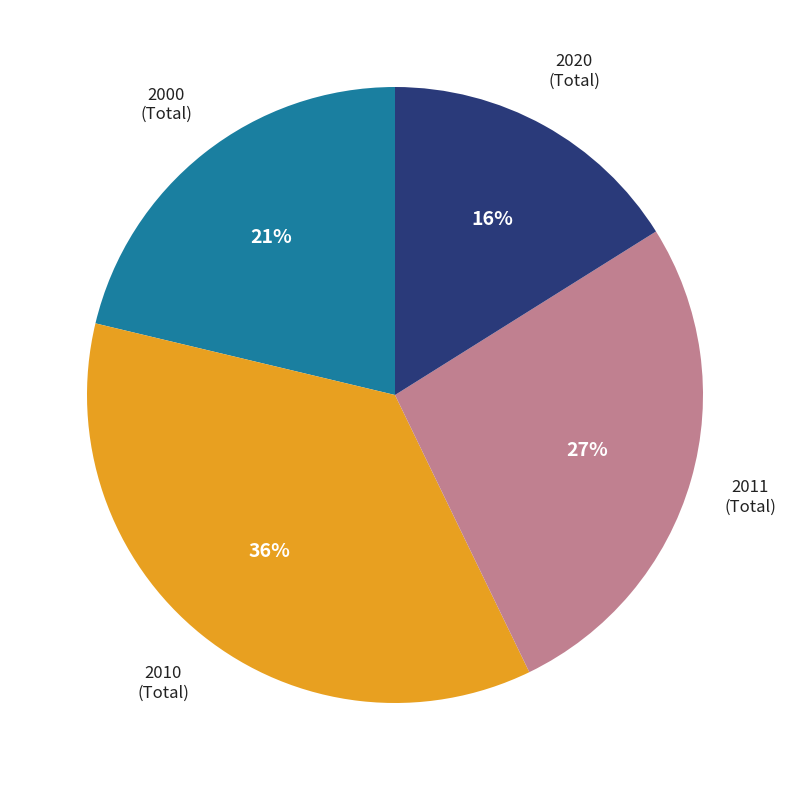

To the nearest percent, what is the difference between the largest and smallest slice percentages?

20%